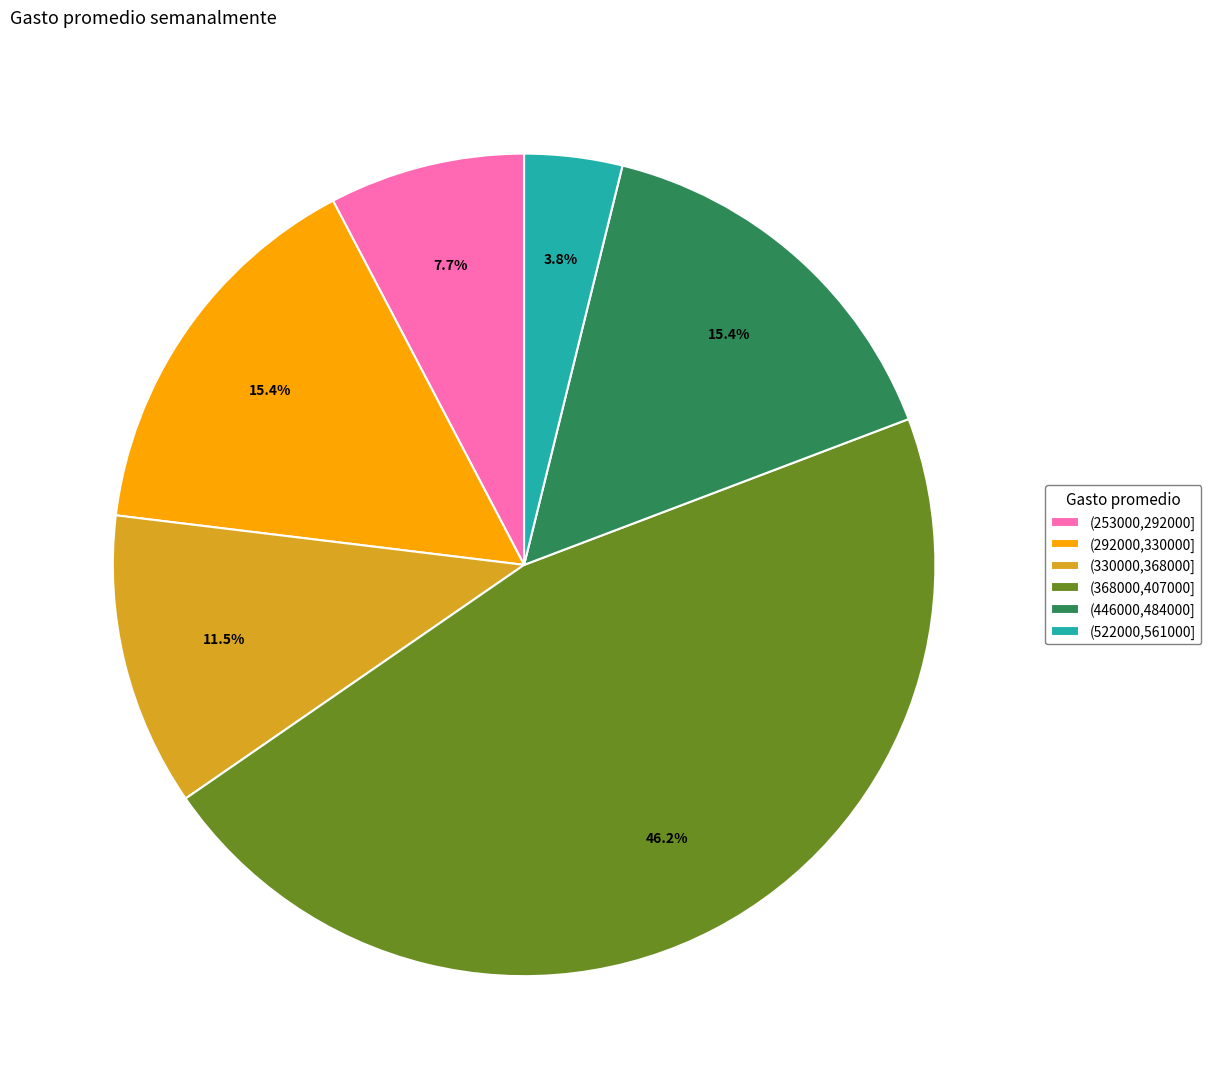

Between (522000,561000] and (253000,292000], which is larger?

(253000,292000]